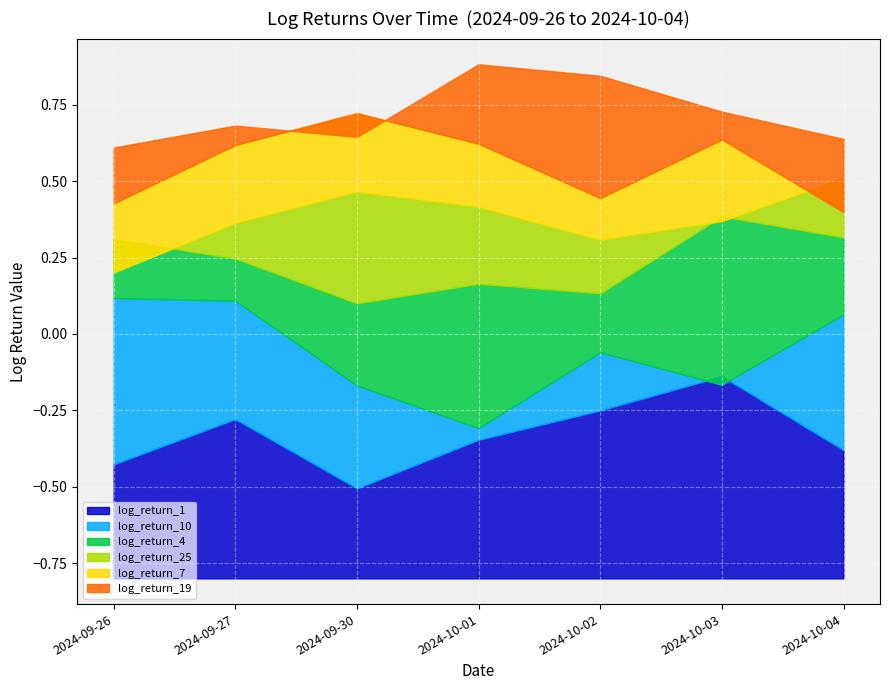

What is the difference between the highest and lowest values at 2024-10-01?

0.7